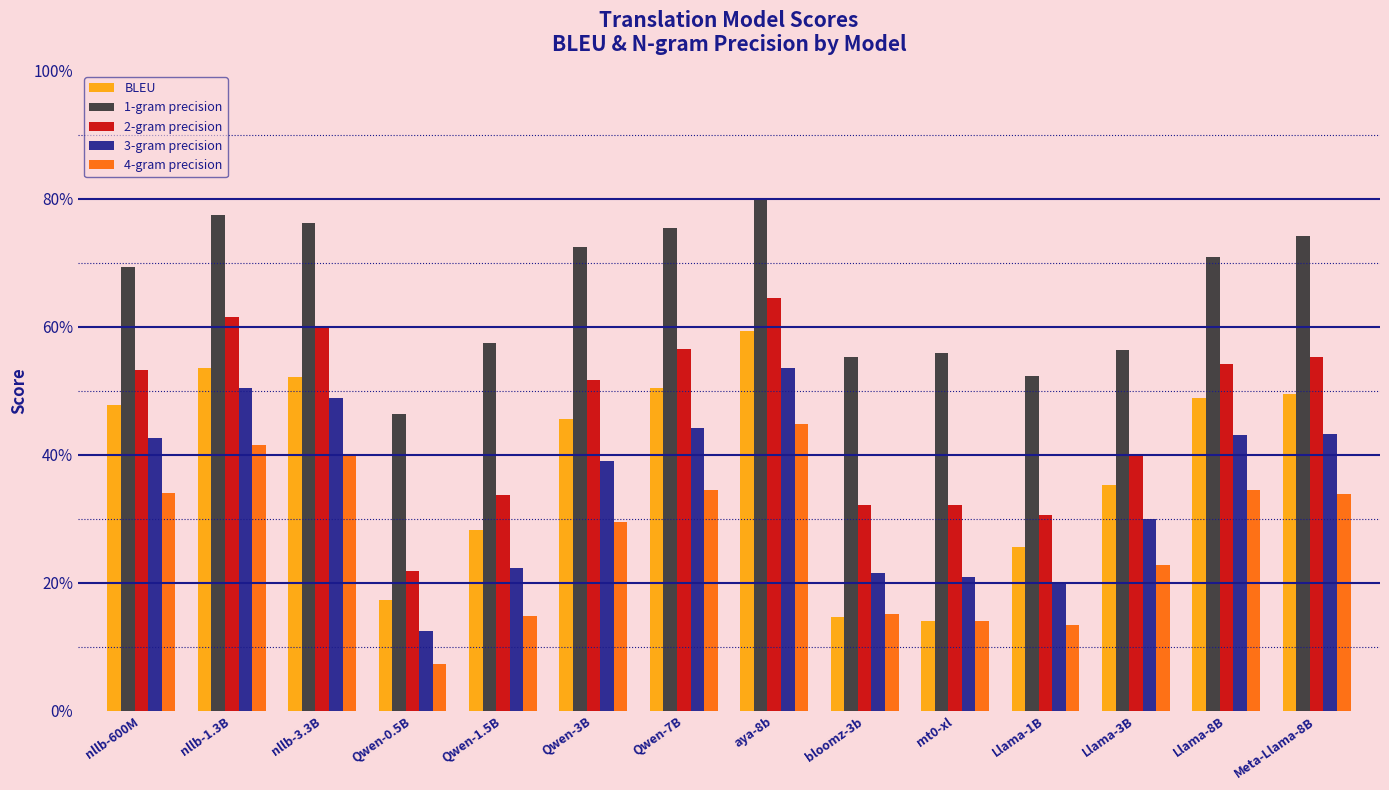

What is the highest value of the 2-gram precision series?

64.5